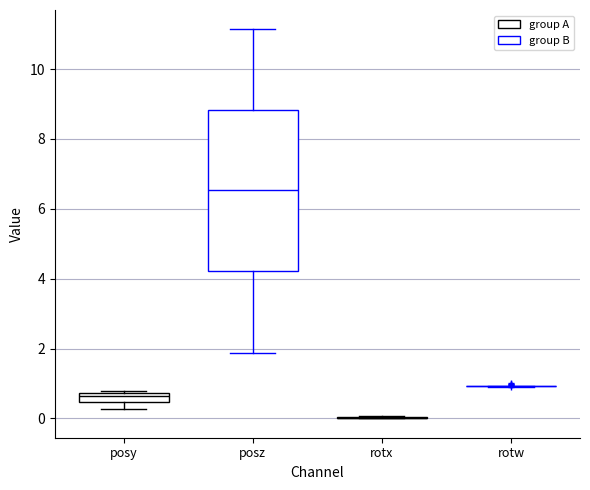

Comparing the boxes themselves (not the whiskers), which one is the tallest?

posz